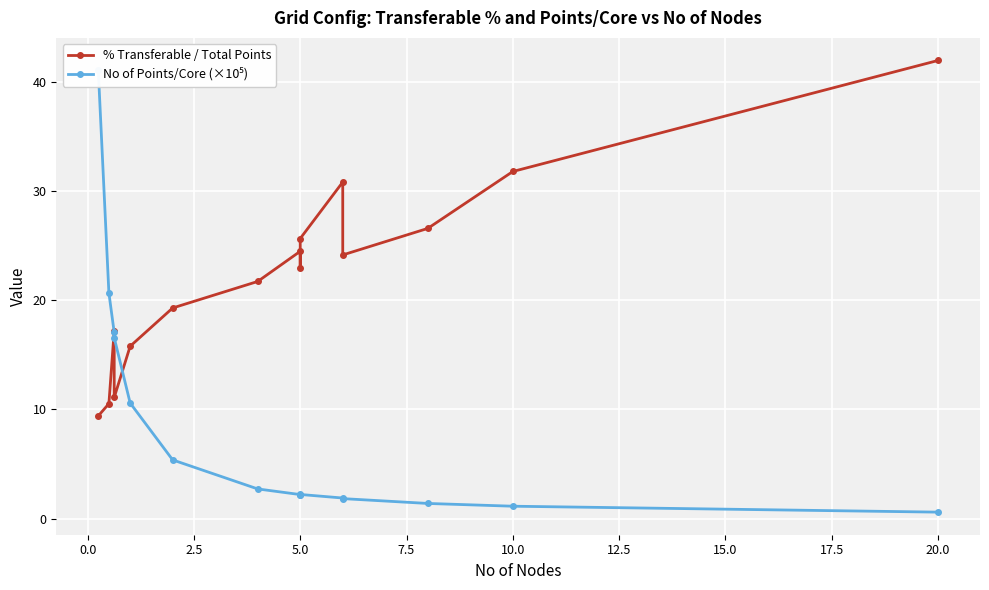

Reading left to right, what are all the values shown in this chart?

% Transferable / Total Points: 9.4	10.5	17.2	11.1	15.8	19.3	21.7	24.5	23.0	25.7	30.8	24.2	26.6	31.8	42.0
No of Points/Core (×10⁵): 41.1	20.7	17.1	16.6	10.6	5.4	2.7	2.2	2.2	2.2	1.9	1.8	1.4	1.1	0.6